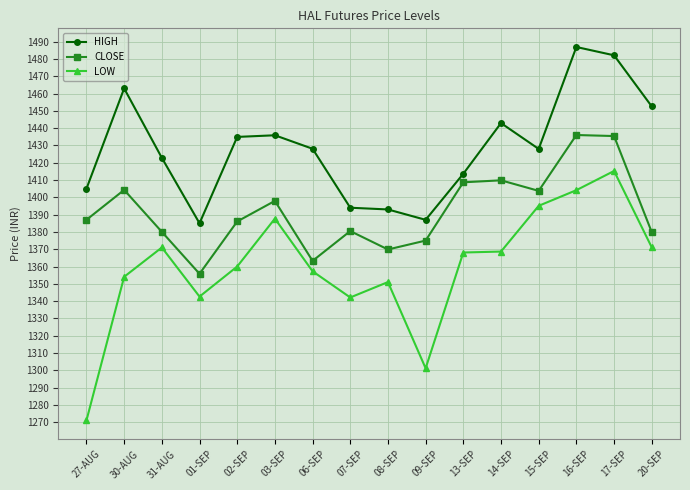

True or false: LOW has more than 1 points higher than both neighbors.

True